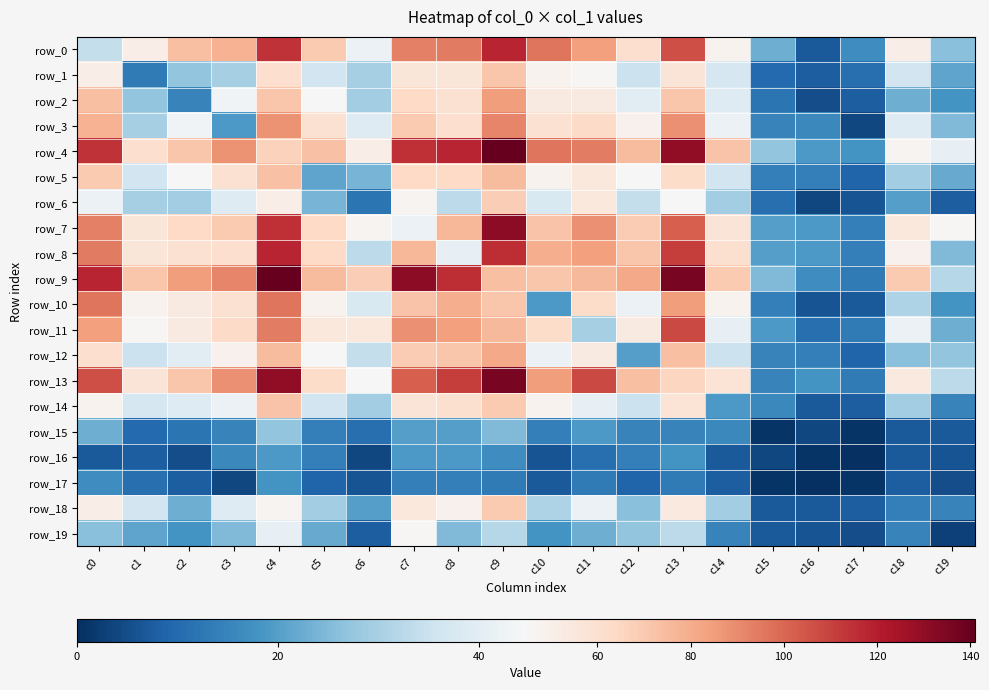

What is the sum of all row_0 values?

1289